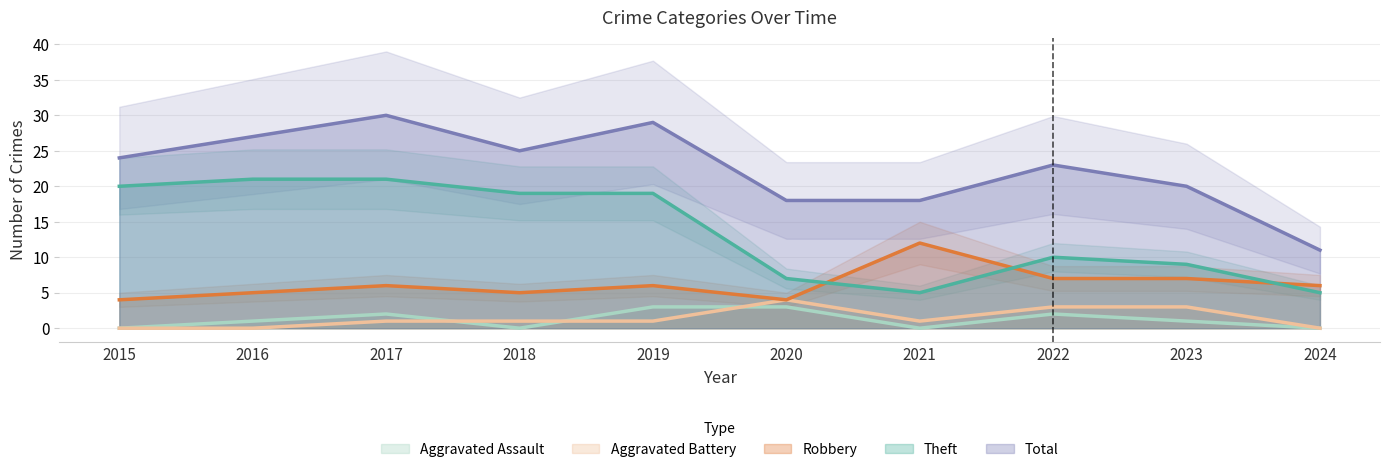

True or false: Aggravated Battery has a value of 1 at 2018.

True